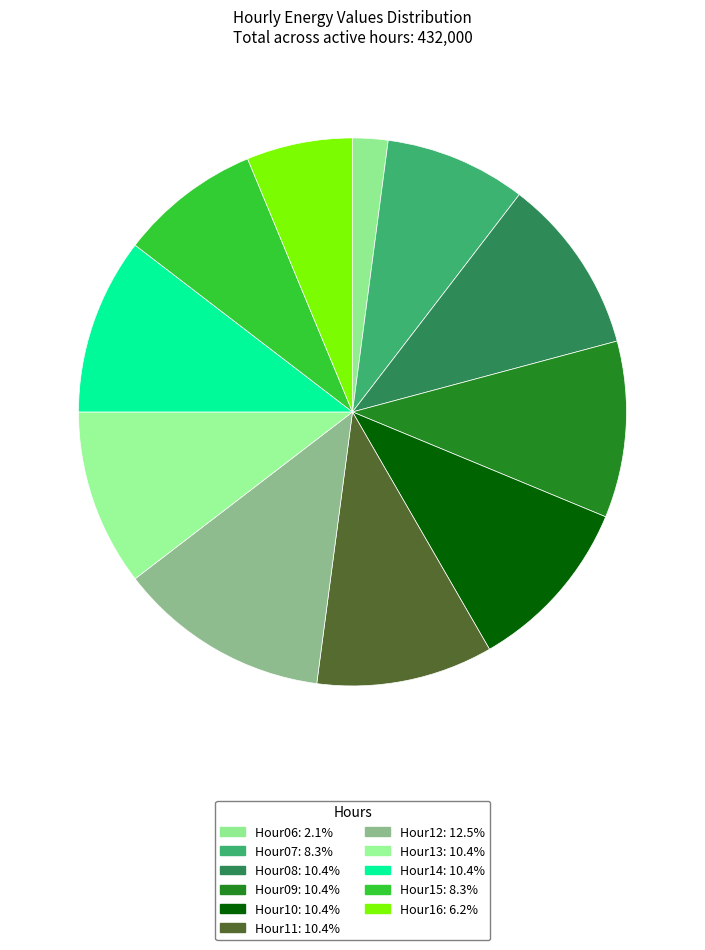

Count the number of slices in the pie.

11